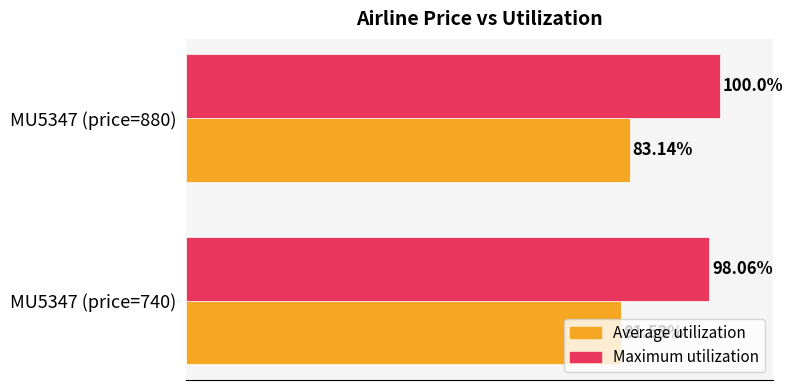

At MU5347 (price=740), list the series in order from smallest to largest.

Average utilization, Maximum utilization